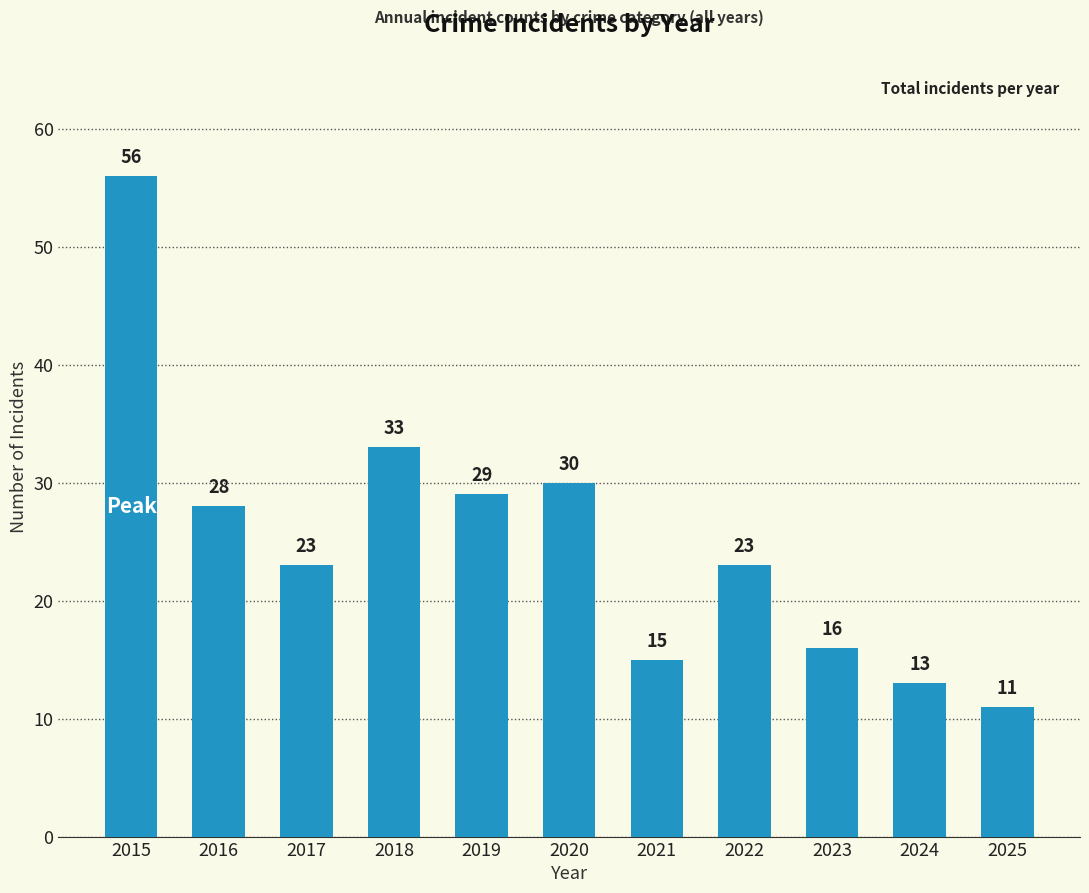

What is the smallest value displayed?

11